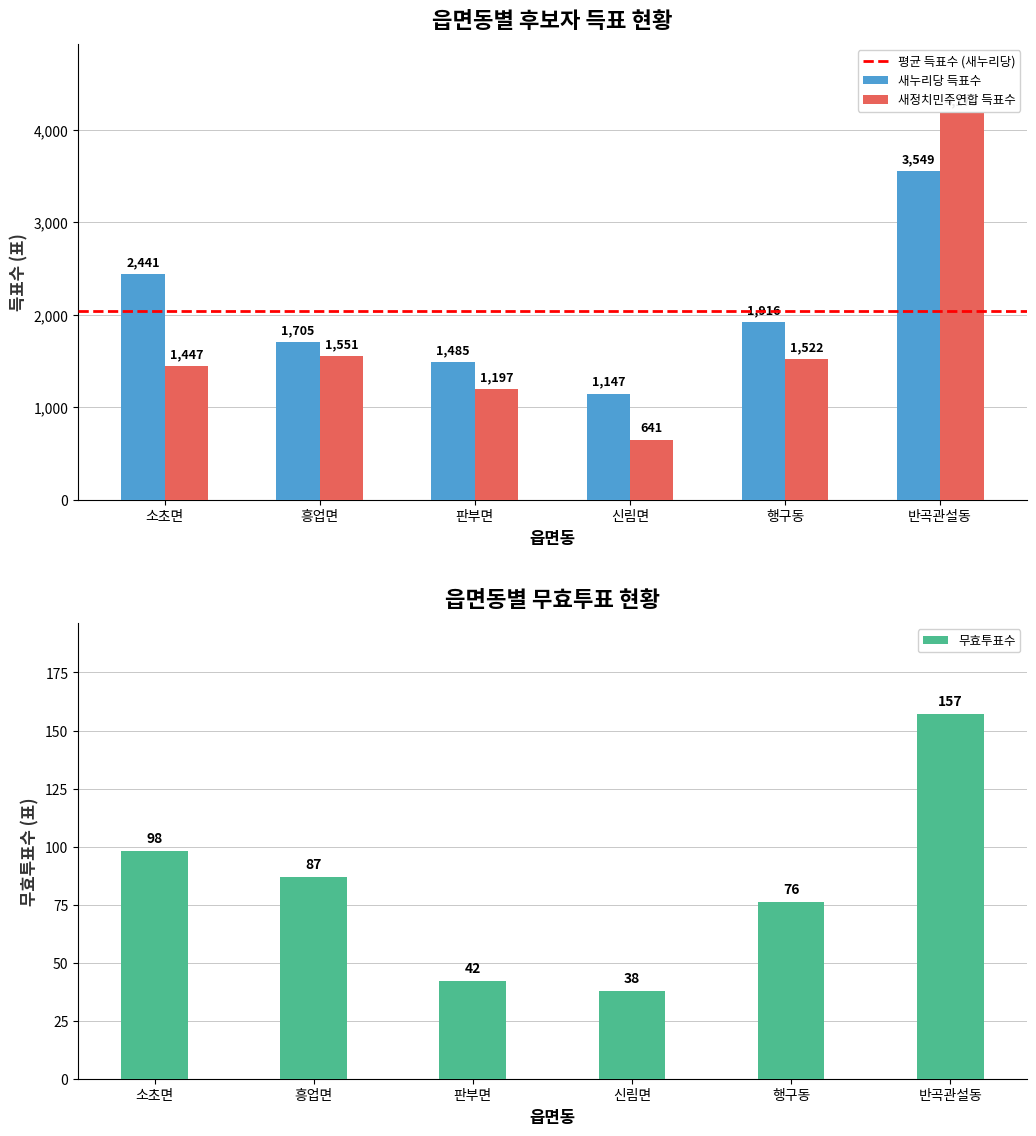

How many data points in 새정치민주연합 득표수 are less than 1522?

3